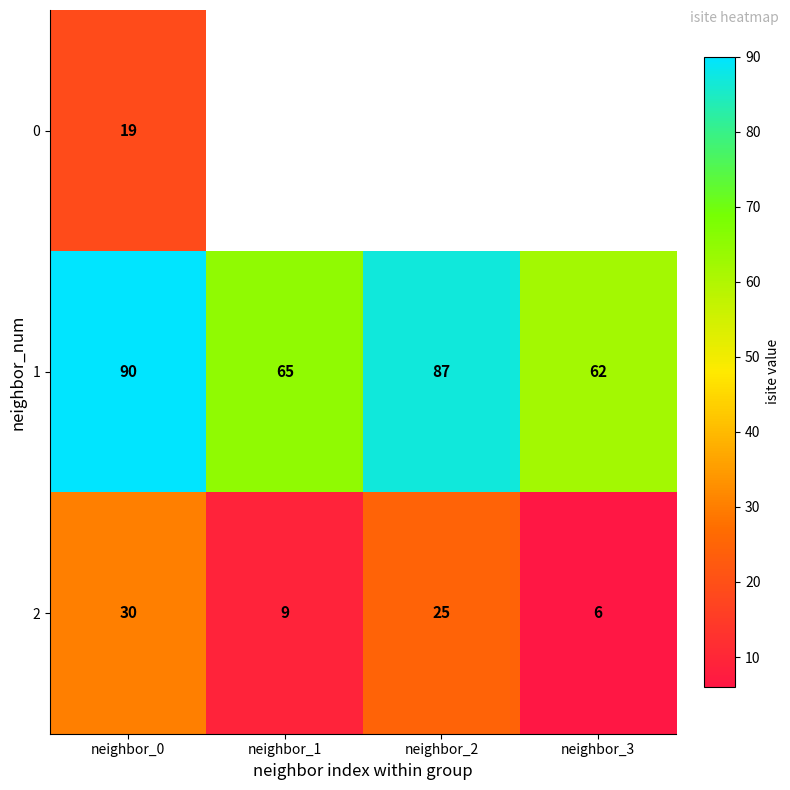

Is it true that 0 equals 19 at neighbor_0?

True